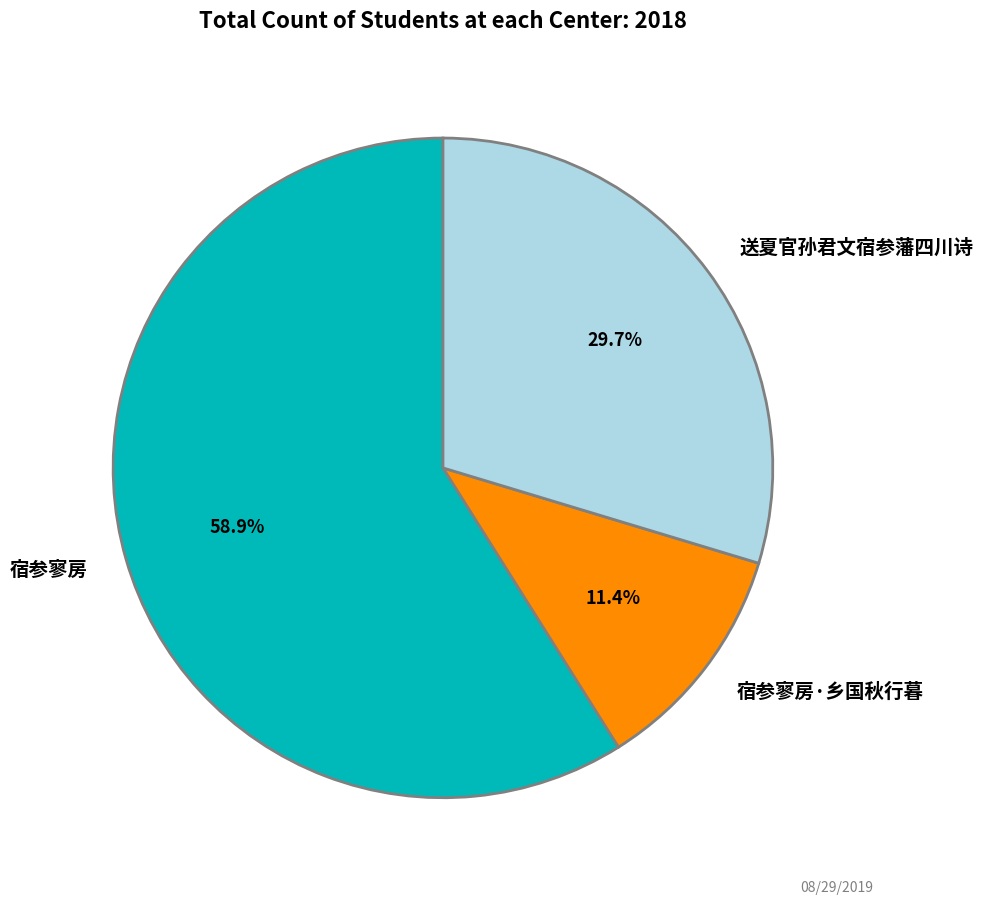

Which category accounts for the majority?

宿参寥房